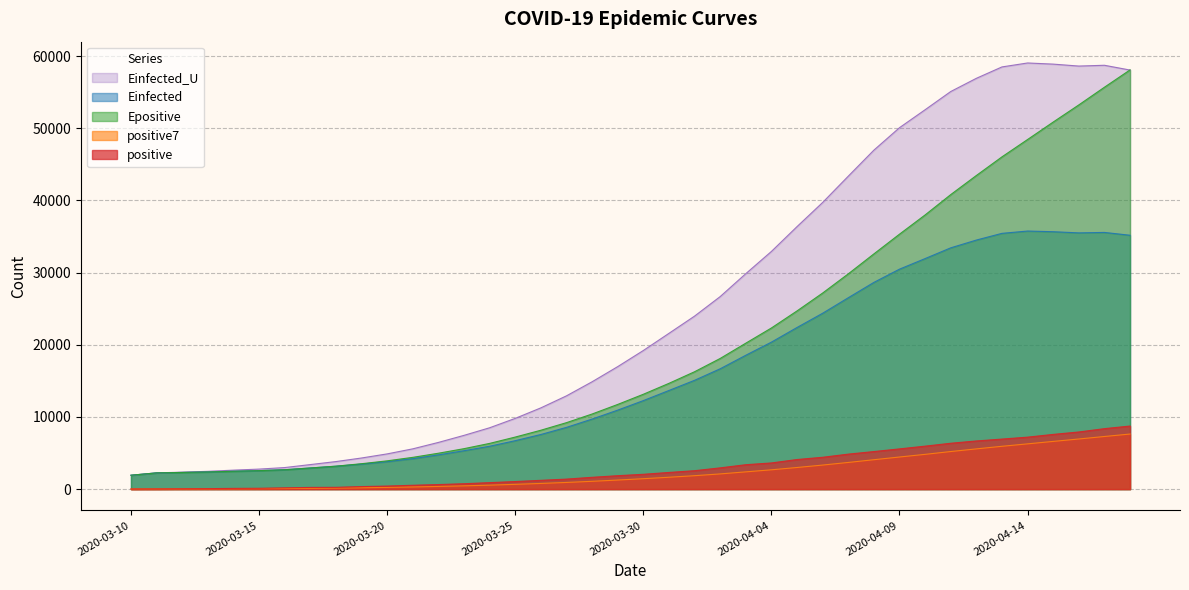

Rank the categories by Einfected_U value from highest to lowest.

2020-04-14, 2020-04-15, 2020-04-17, 2020-04-16, 2020-04-13, 2020-04-18, 2020-04-12, 2020-04-11, 2020-04-10, 2020-04-09, 2020-04-08, 2020-04-07, 2020-04-06, 2020-04-05, 2020-04-04, 2020-04-03, 2020-04-02, 2020-04-01, 2020-03-31, 2020-03-30, 2020-03-29, 2020-03-28, 2020-03-27, 2020-03-26, 2020-03-25, 2020-03-24, 2020-03-23, 2020-03-22, 2020-03-21, 2020-03-20, 2020-03-19, 2020-03-18, 2020-03-17, 2020-03-16, 2020-03-15, 2020-03-14, 2020-03-13, 2020-03-12, 2020-03-11, 2020-03-10